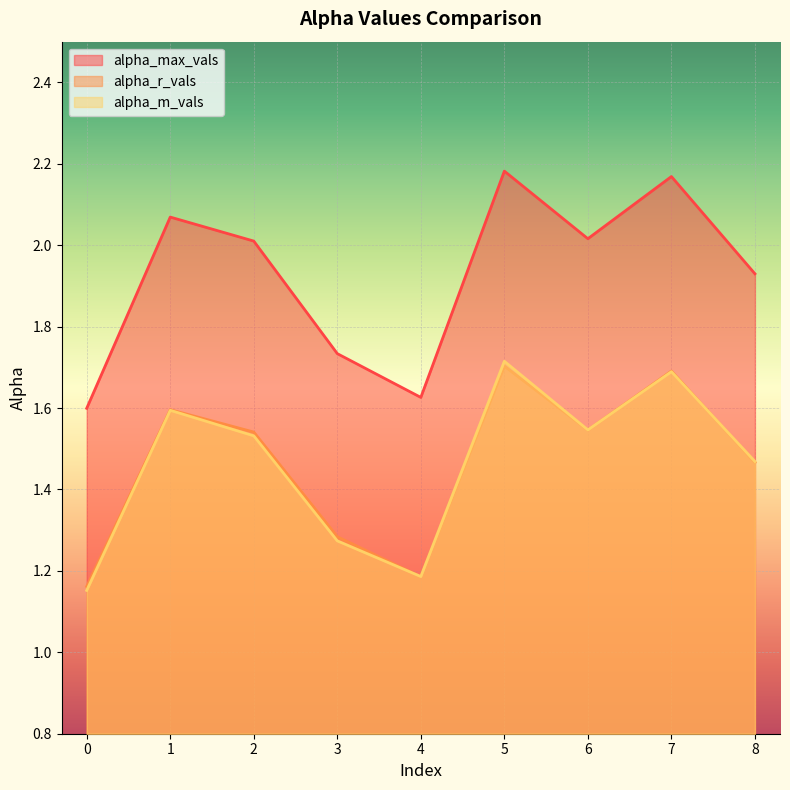

How many distinct data groups are displayed?

3